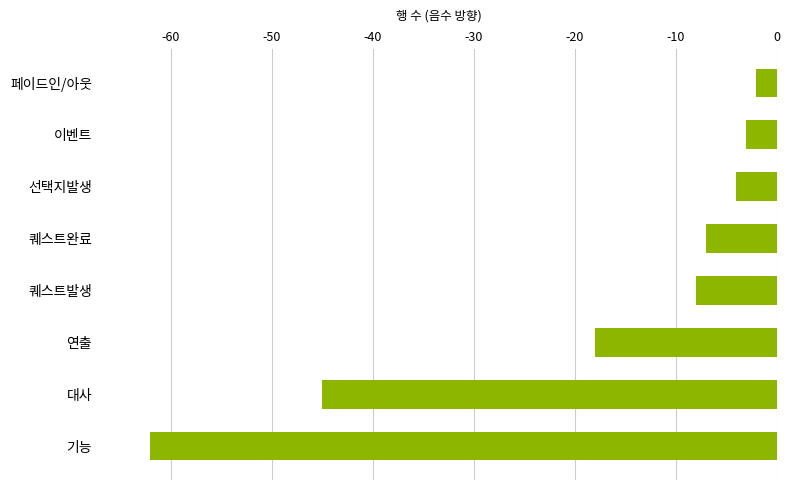

Which label corresponds to the smallest value in the chart?

기능